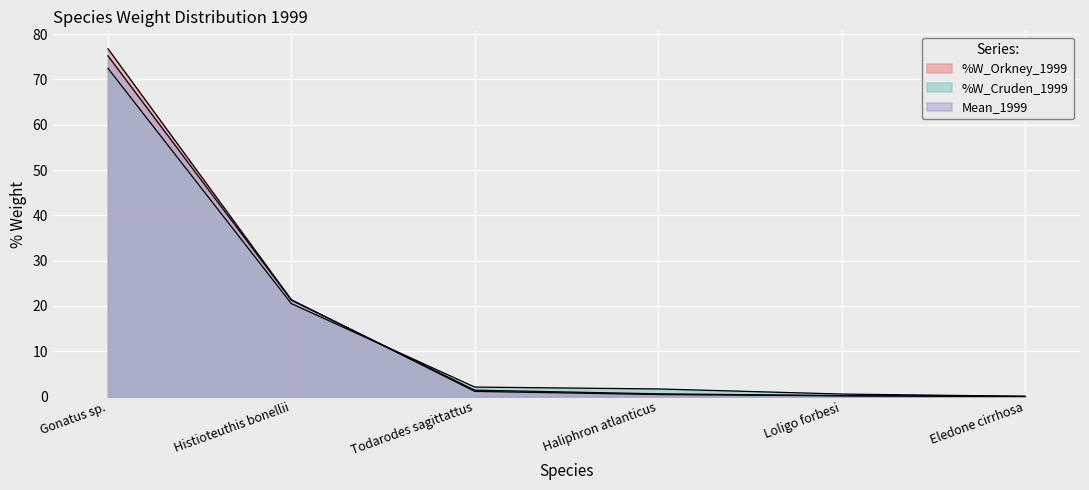

Does the chart display data point markers on the line(s)?

No